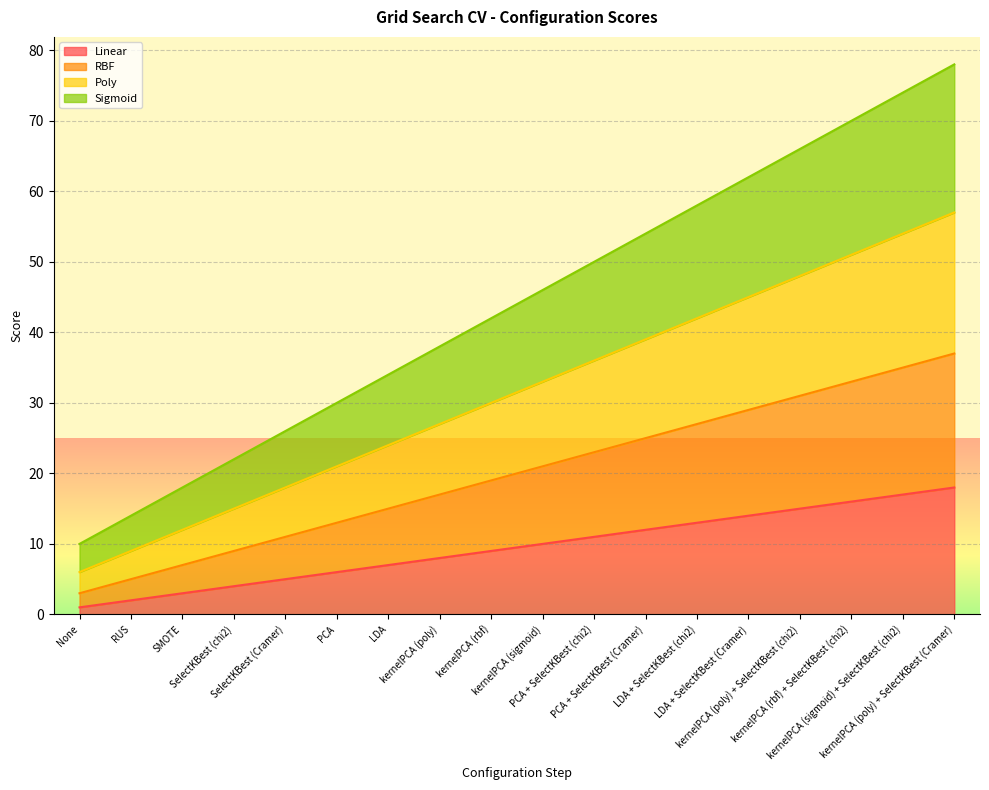

Reading left to right, list all the values displayed in this chart.

Linear: None=1	RUS=2	SMOTE=3	SelectKBest (chi2)=4	SelectKBest (Cramer)=5	PCA=6	LDA=7	kernelPCA (poly)=8	kernelPCA (rbf)=9	kernelPCA (sigmoid)=10	PCA + SelectKBest (chi2)=11	PCA + SelectKBest (Cramer)=12	LDA + SelectKBest (chi2)=13	LDA + SelectKBest (Cramer)=14	kernelPCA (poly) + SelectKBest (chi2)=15	kernelPCA (rbf) + SelectKBest (chi2)=16	kernelPCA (sigmoid) + SelectKBest (chi2)=17	kernelPCA (poly) + SelectKBest (Cramer)=18
RBF: None=3	RUS=5	SMOTE=7	SelectKBest (chi2)=9	SelectKBest (Cramer)=11	PCA=13	LDA=15	kernelPCA (poly)=17	kernelPCA (rbf)=19	kernelPCA (sigmoid)=21	PCA + SelectKBest (chi2)=23	PCA + SelectKBest (Cramer)=25	LDA + SelectKBest (chi2)=27	LDA + SelectKBest (Cramer)=29	kernelPCA (poly) + SelectKBest (chi2)=31	kernelPCA (rbf) + SelectKBest (chi2)=33	kernelPCA (sigmoid) + SelectKBest (chi2)=35	kernelPCA (poly) + SelectKBest (Cramer)=37
Poly: None=6	RUS=9	SMOTE=12	SelectKBest (chi2)=15	SelectKBest (Cramer)=18	PCA=21	LDA=24	kernelPCA (poly)=27	kernelPCA (rbf)=30	kernelPCA (sigmoid)=33	PCA + SelectKBest (chi2)=36	PCA + SelectKBest (Cramer)=39	LDA + SelectKBest (chi2)=42	LDA + SelectKBest (Cramer)=45	kernelPCA (poly) + SelectKBest (chi2)=48	kernelPCA (rbf) + SelectKBest (chi2)=51	kernelPCA (sigmoid) + SelectKBest (chi2)=54	kernelPCA (poly) + SelectKBest (Cramer)=57
Sigmoid: None=10	RUS=14	SMOTE=18	SelectKBest (chi2)=22	SelectKBest (Cramer)=26	PCA=30	LDA=34	kernelPCA (poly)=38	kernelPCA (rbf)=42	kernelPCA (sigmoid)=46	PCA + SelectKBest (chi2)=50	PCA + SelectKBest (Cramer)=54	LDA + SelectKBest (chi2)=58	LDA + SelectKBest (Cramer)=62	kernelPCA (poly) + SelectKBest (chi2)=66	kernelPCA (rbf) + SelectKBest (chi2)=70	kernelPCA (sigmoid) + SelectKBest (chi2)=74	kernelPCA (poly) + SelectKBest (Cramer)=78